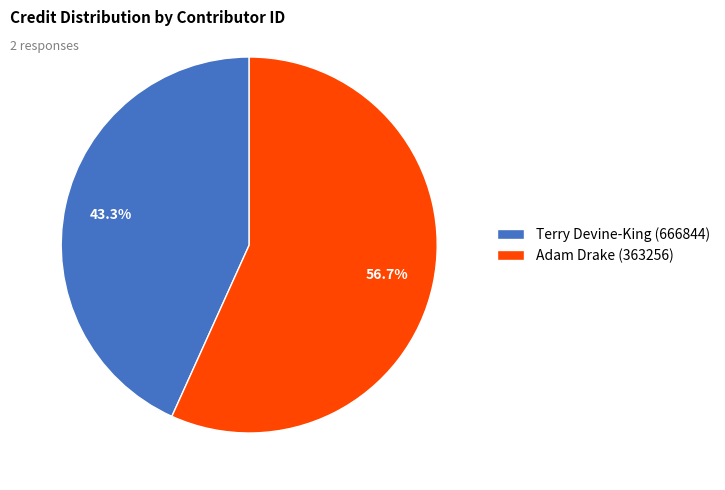

Is there a majority slice in this chart?

Yes